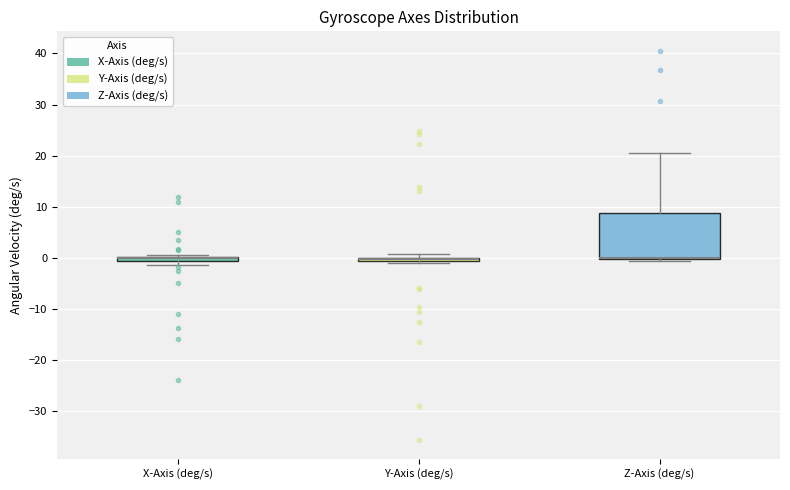

Where is the lower edge of the box for Y-Axis (deg/s) on the y-axis? The values are not printed on the chart, so give them approximately, as read against the axis.

-1